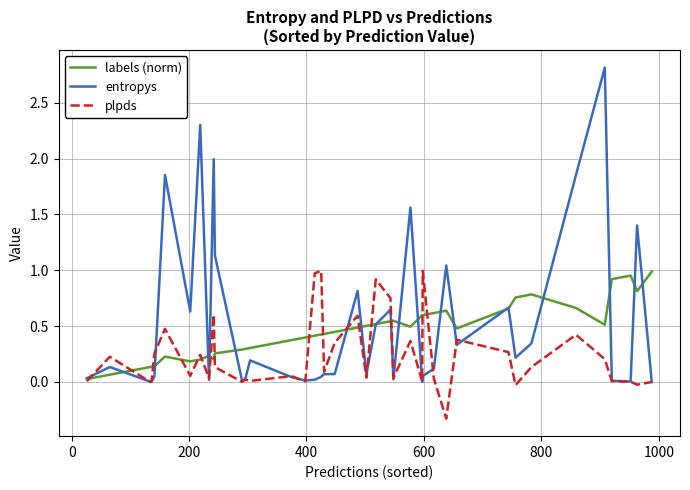

Which series has the widest spread of values?

entropys